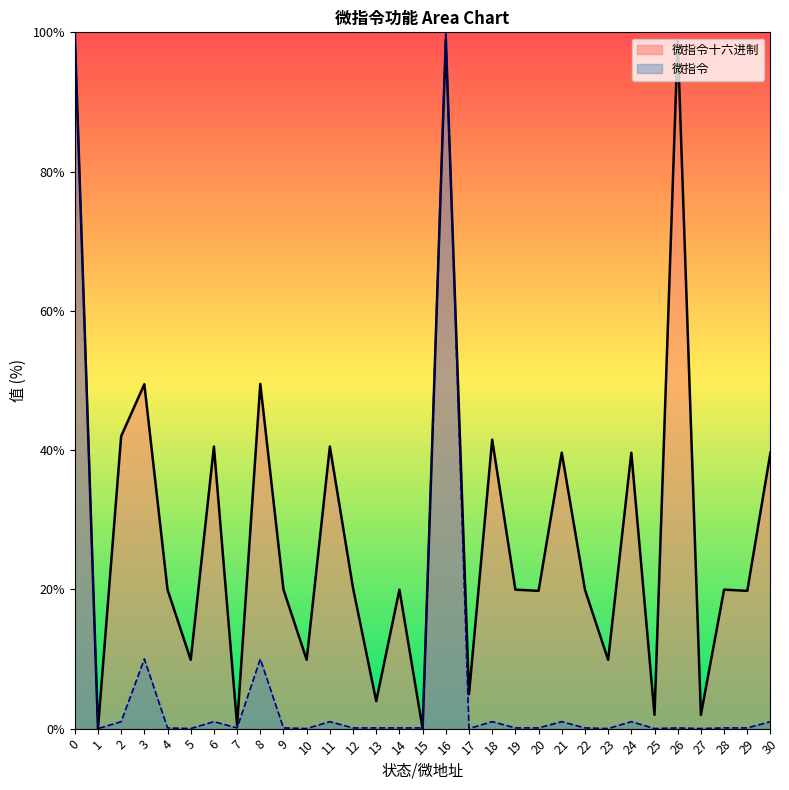

What is the sum of all 微指令_line values?

228.4